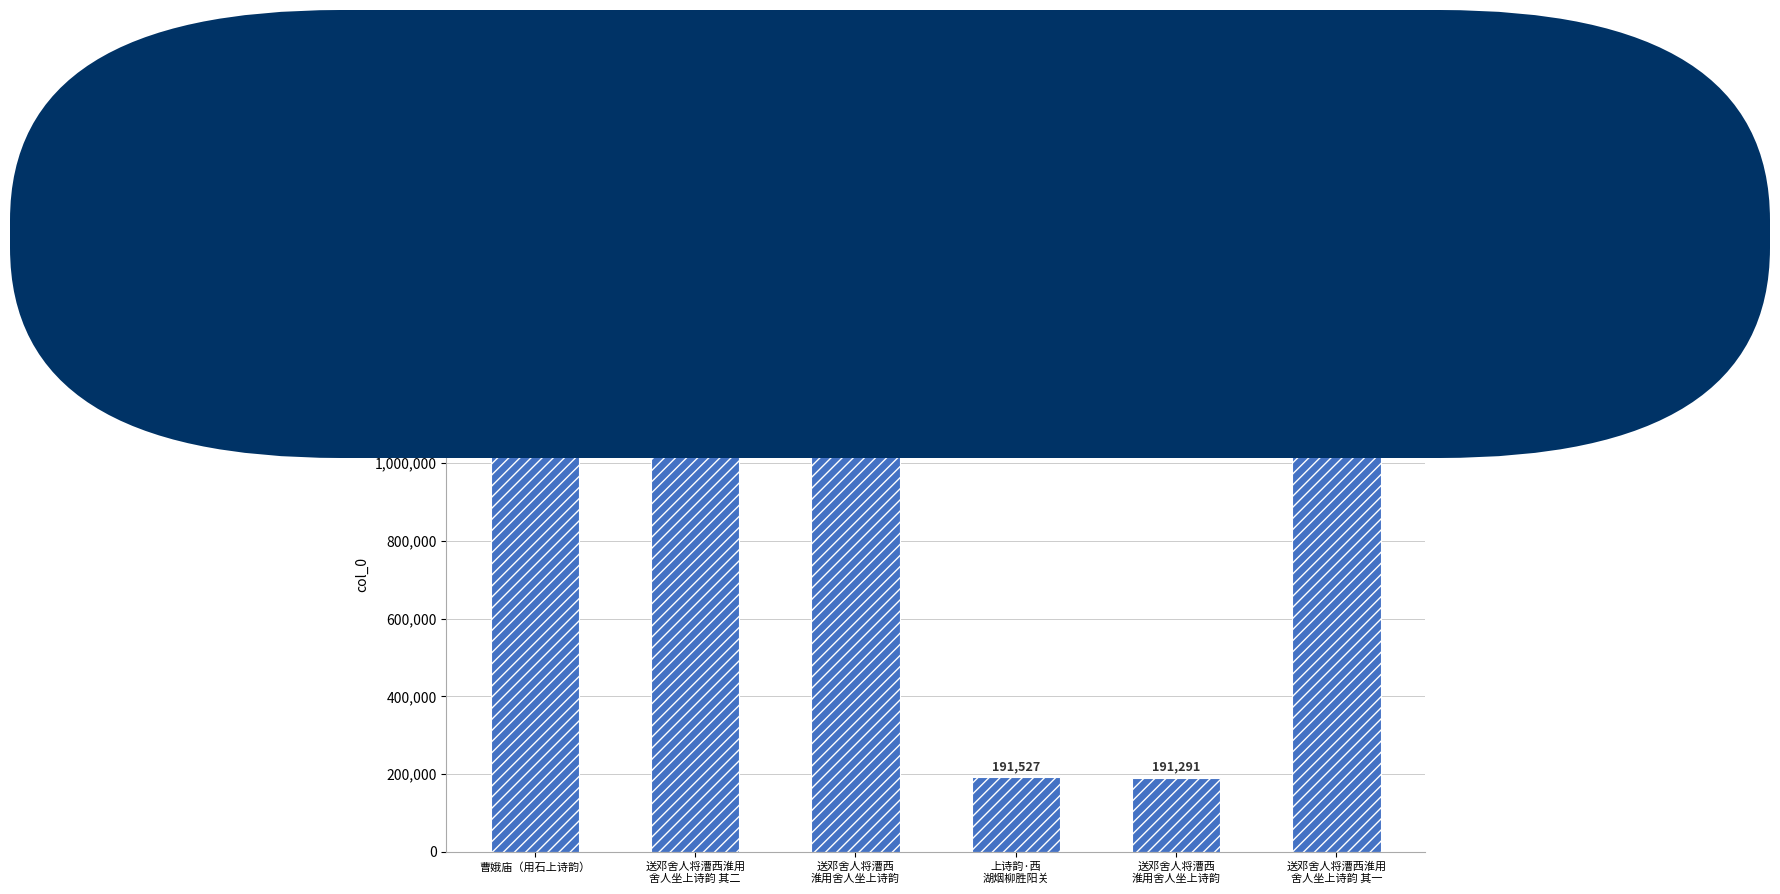

How many bars are there in total?

6